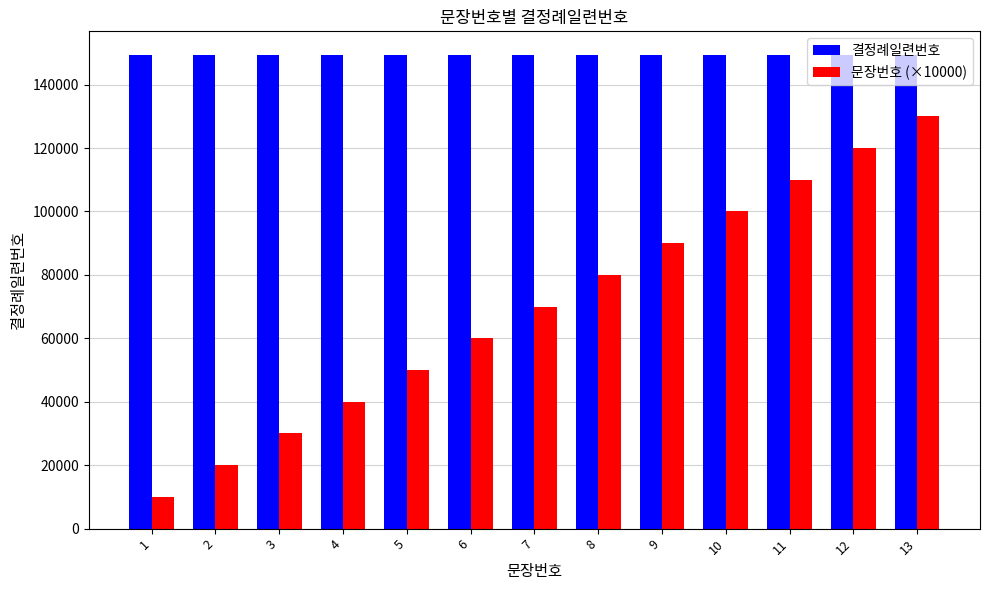

What is the smallest value displayed?

10000